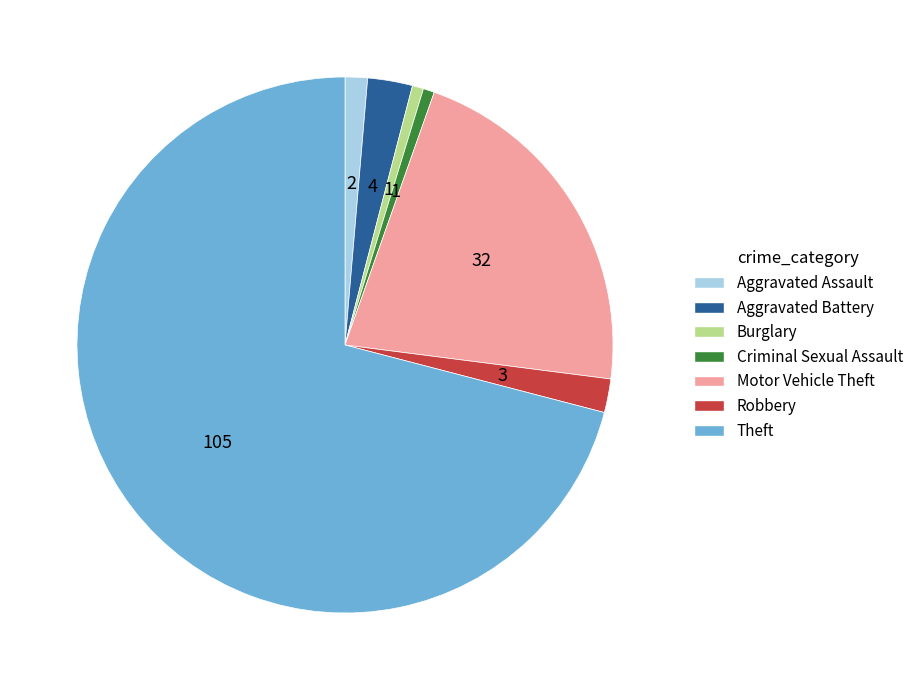

Approximately how many times larger is the value at Criminal Sexual Assault compared to Aggravated Assault?

0.5